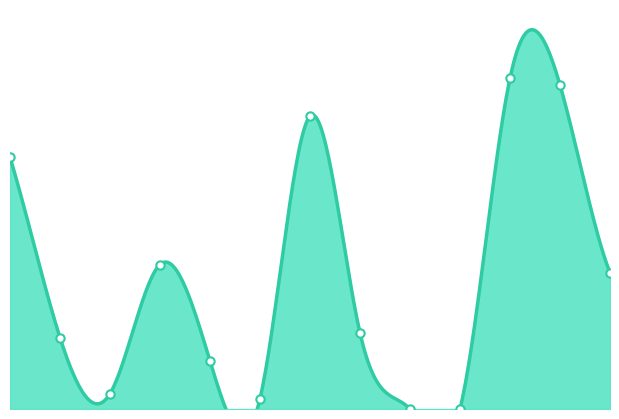

True or false: the data has more than 0 interior local peaks.

True